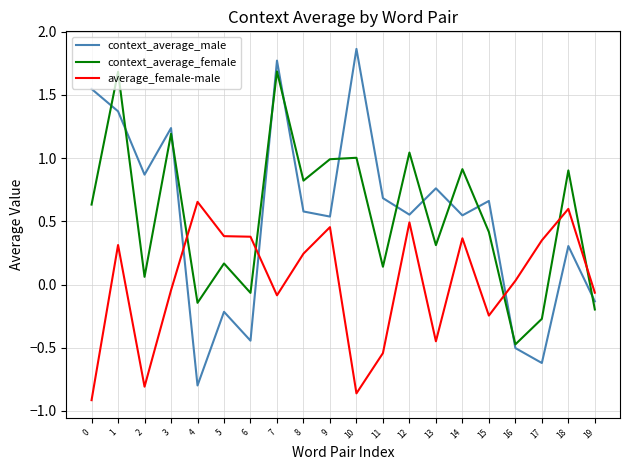

Is the value of context_average_female at 7 greater than the value of context_average_male at 7?

No